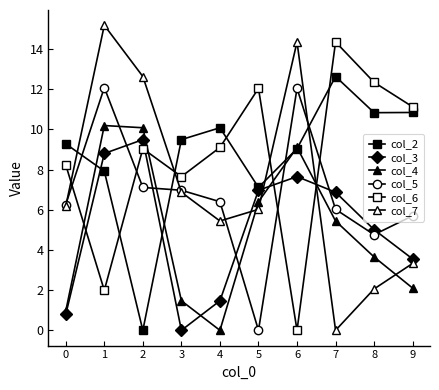

The value of col_6 at 1 is 2.0. True or false?

True